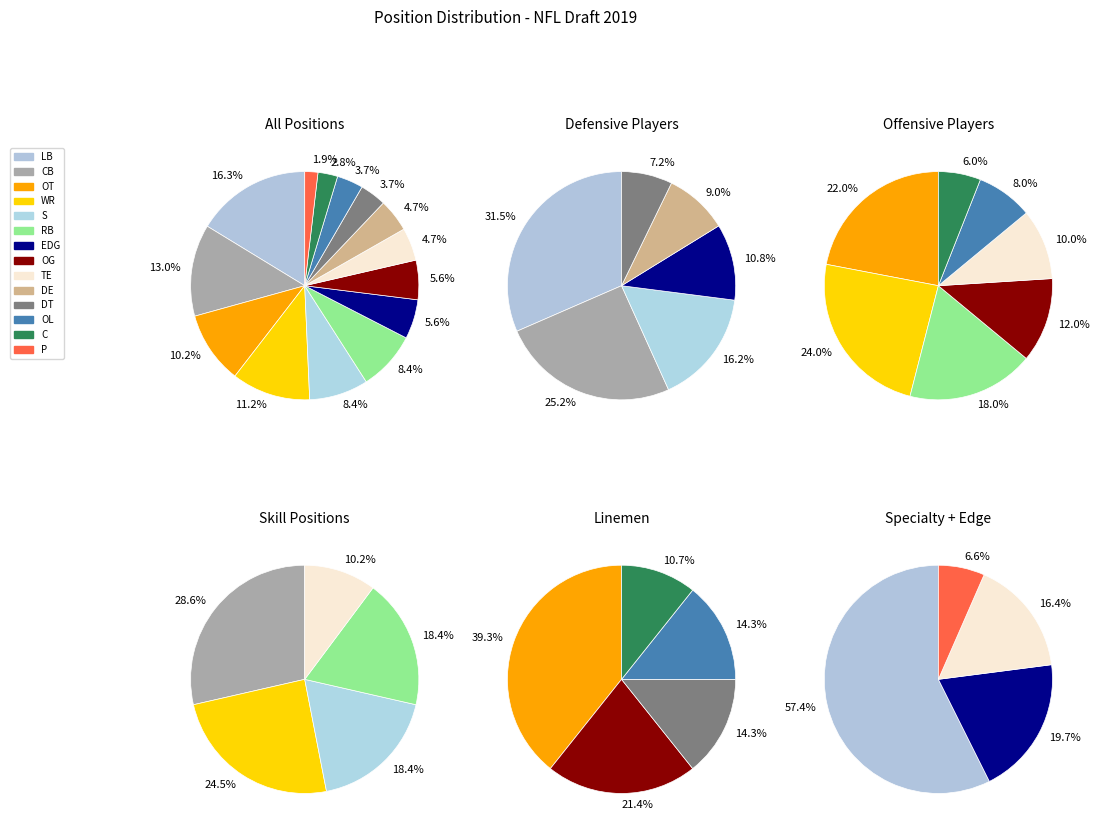

To the nearest percent, what portion does 1 represent?

8%